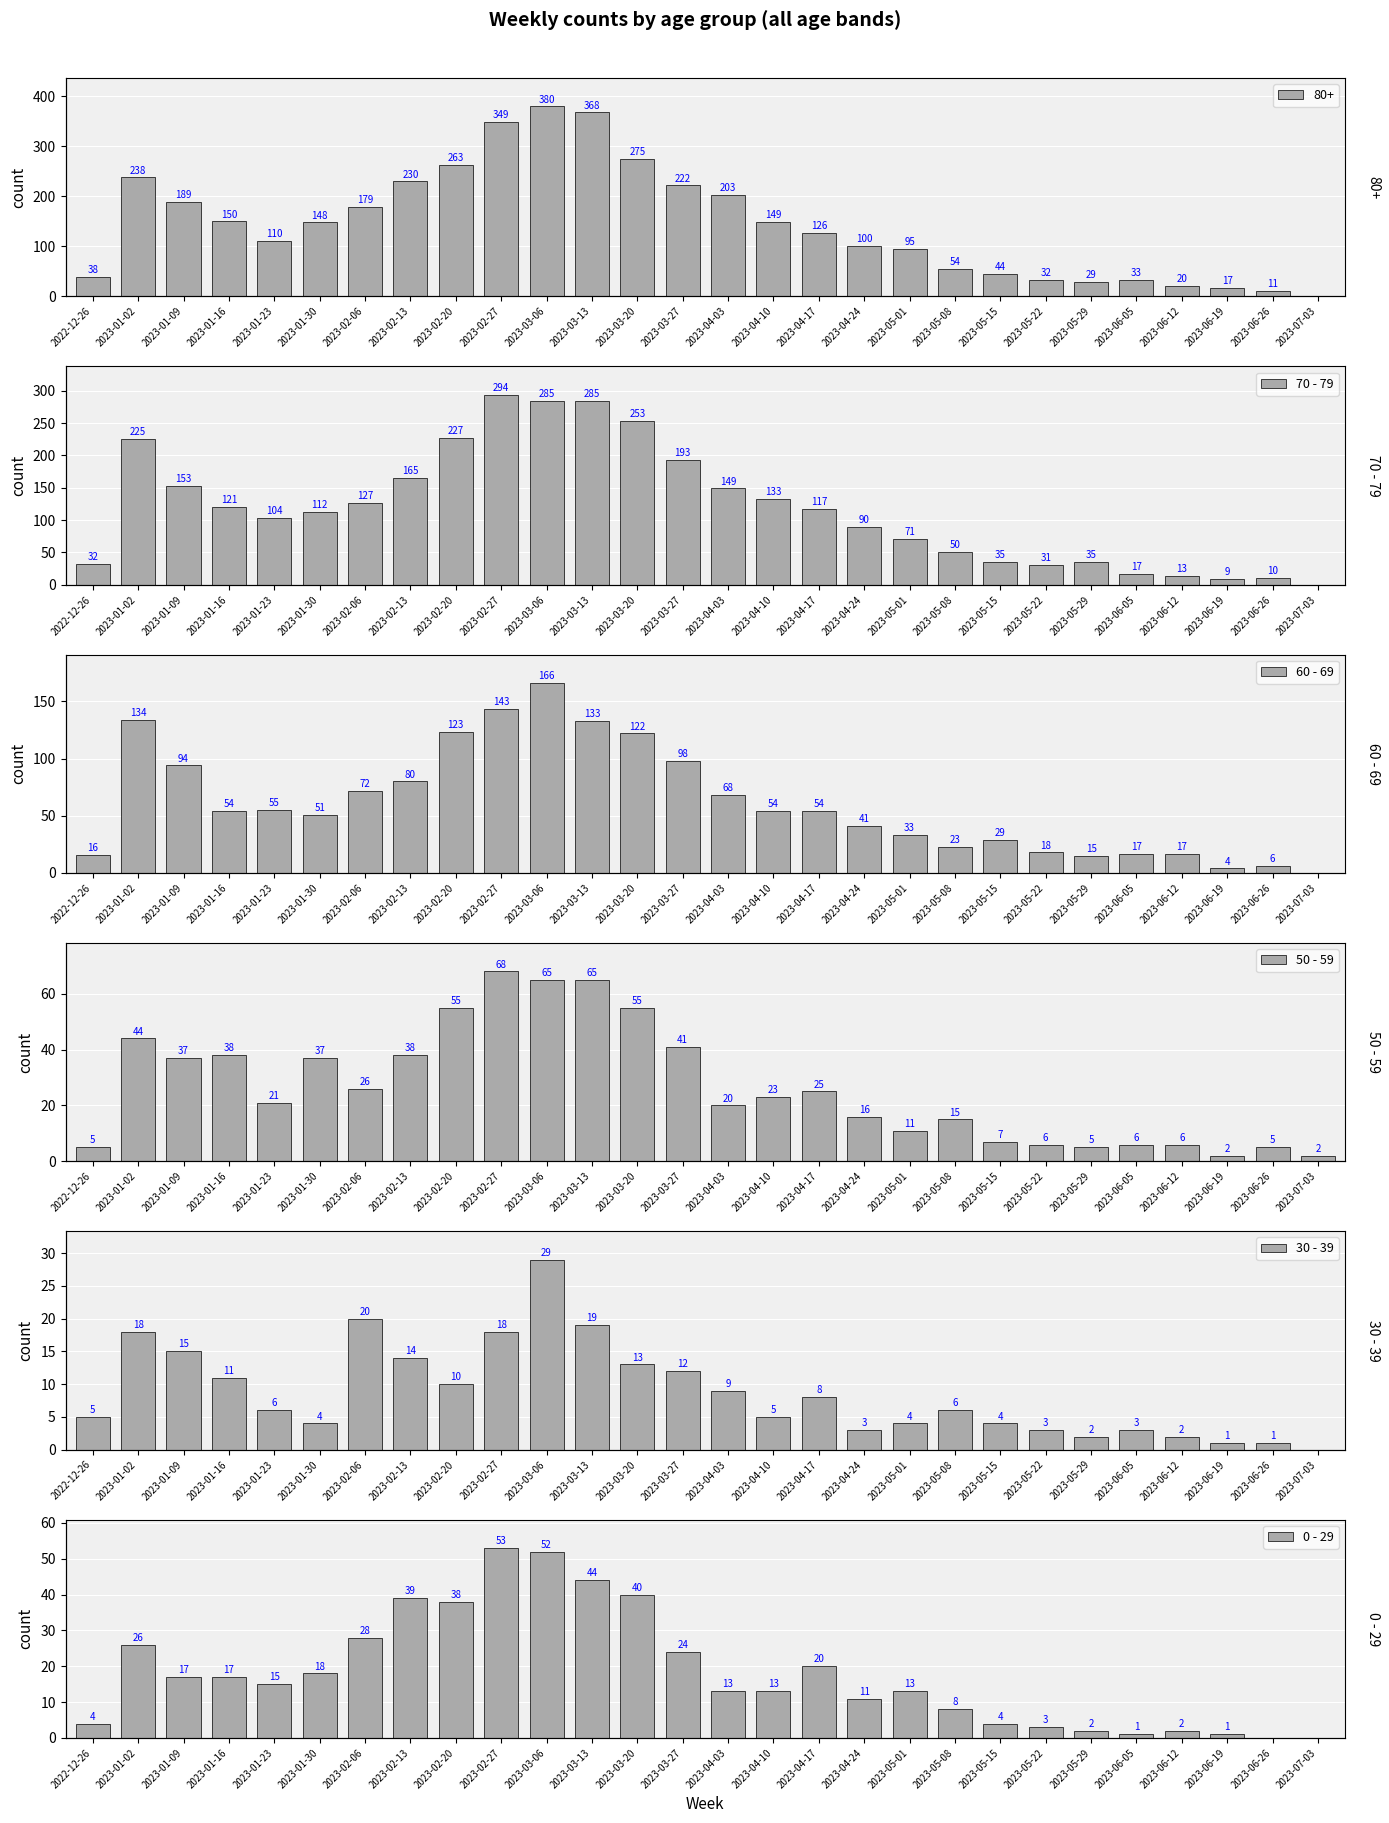

What is the highest value of the 70 - 79 series?

294